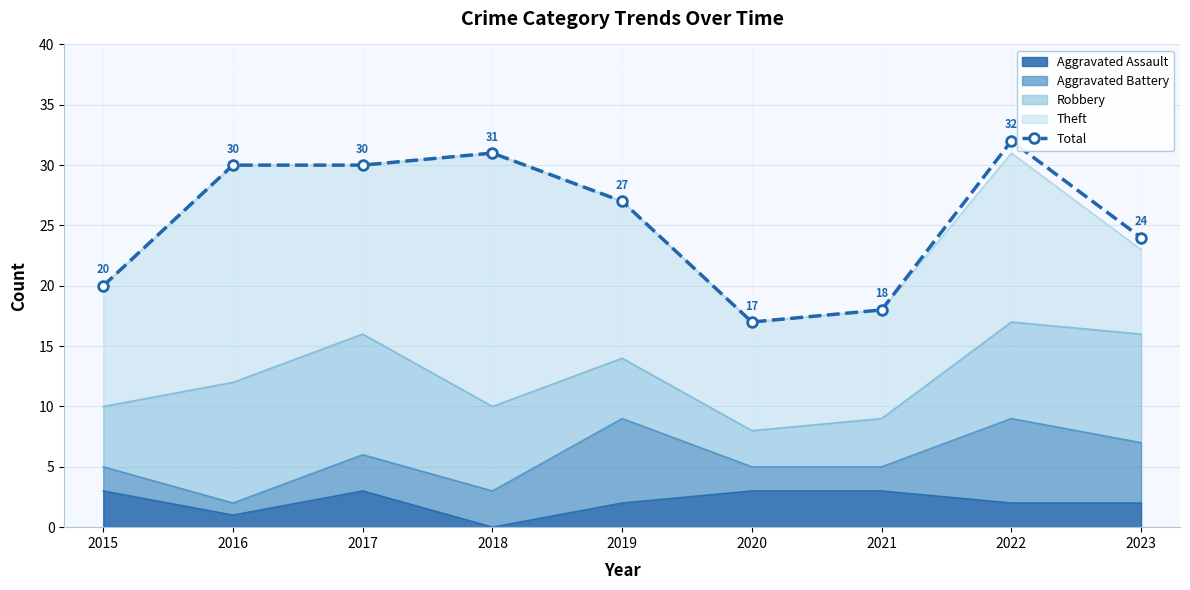

The chart shows a value of 47 at 2016. True or false?

False